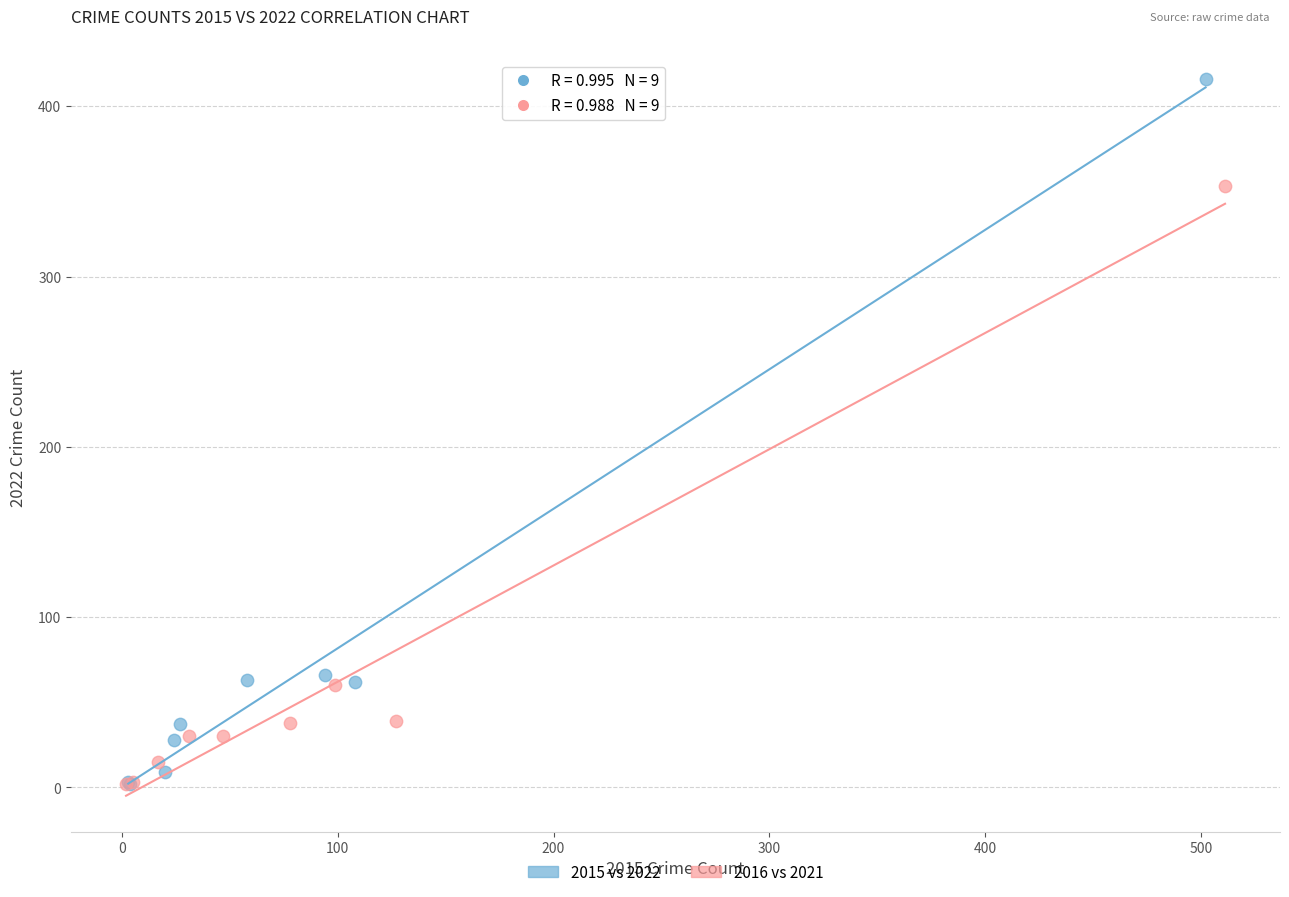

Which series reaches the maximum Y coordinate?

2015 vs 2022